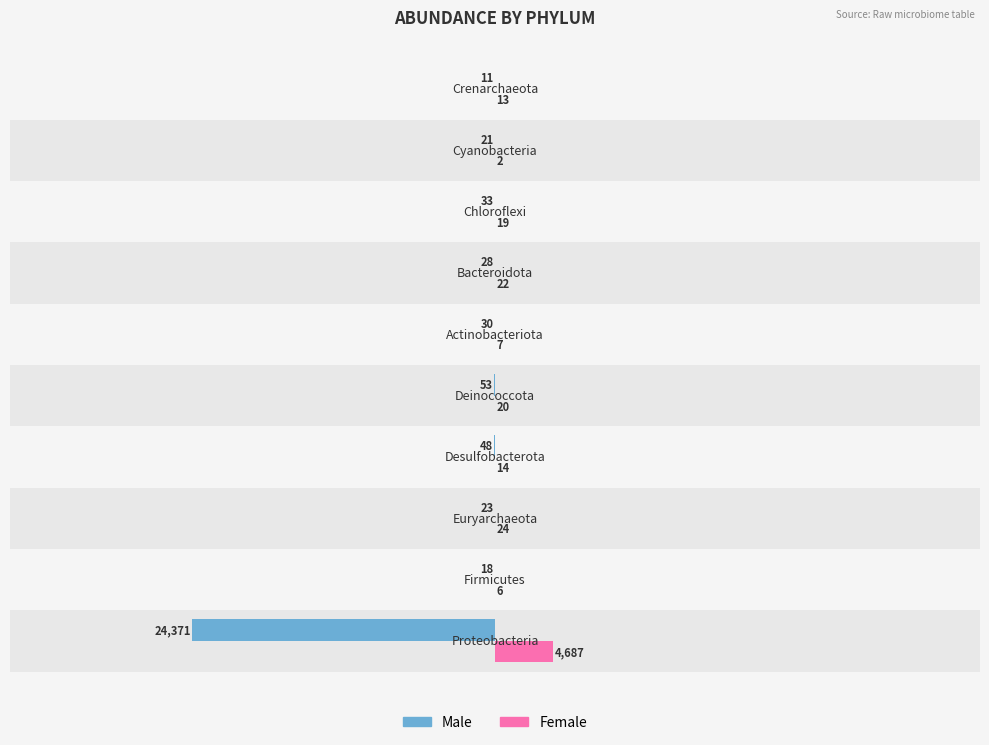

How many groups of bars are there?

10